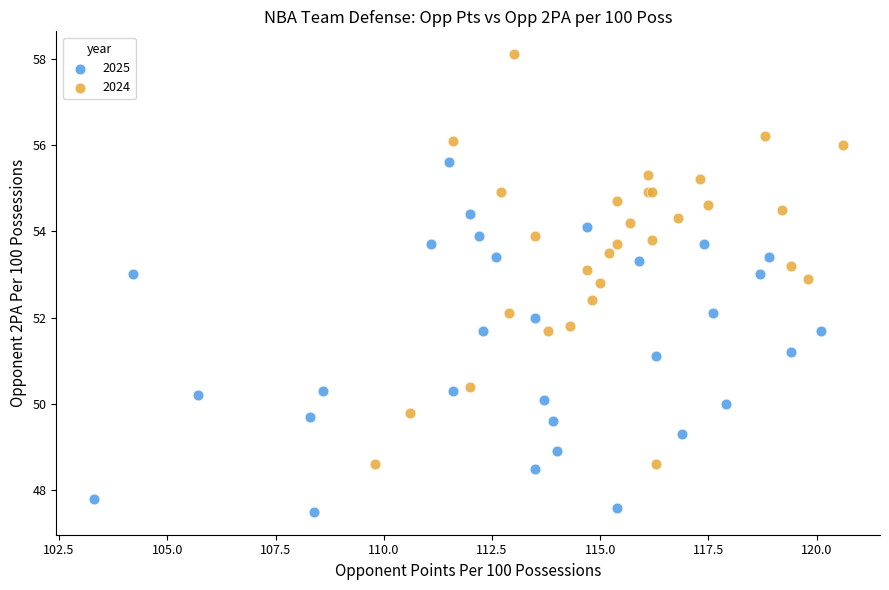

Which series reaches the maximum Y coordinate?

2024